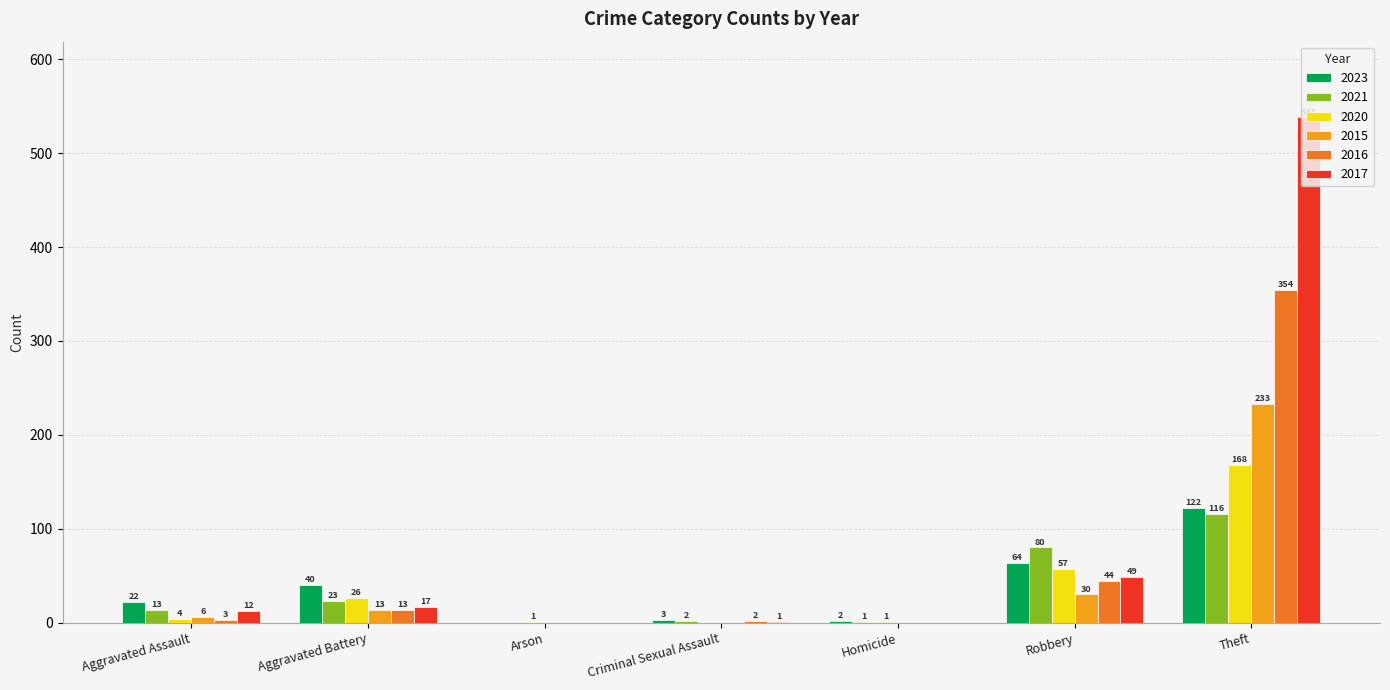

Reading left to right, list all the values displayed in this chart.

2023: 22	40	0	3	2	64	122
2021: 13	23	0	2	1	80	116
2020: 4	26	1	0	1	57	168
2015: 6	13	0	0	0	30	233
2016: 3	13	0	2	0	44	354
2017: 12	17	0	1	0	49	538